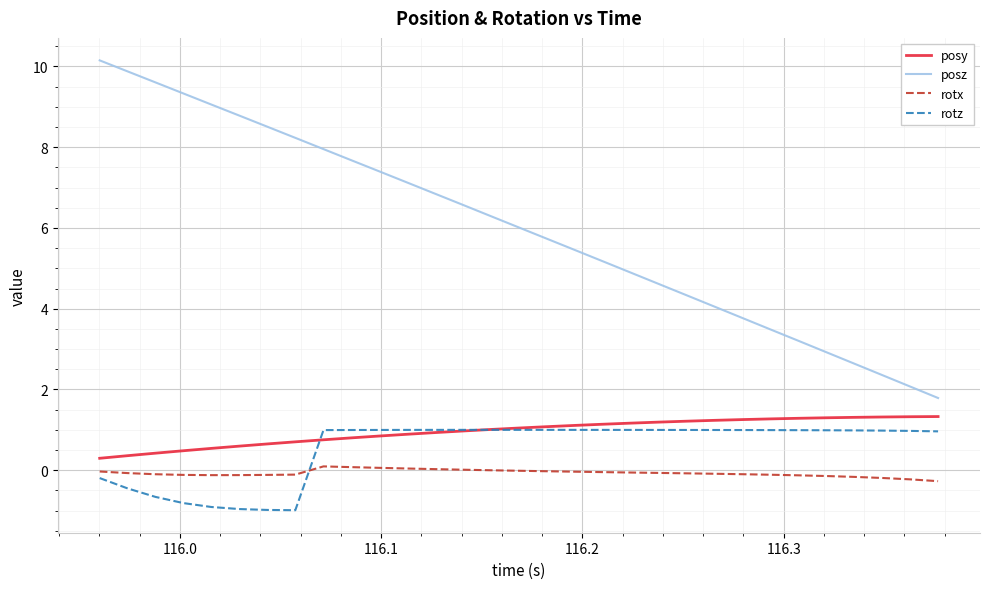

What is the greatest value displayed?

10.2